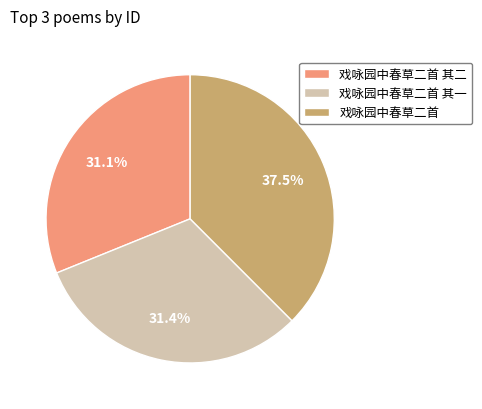

What is the ratio of the value at 戏咏园中春草二首 to the value at 戏咏园中春草二首 其二?

1.2